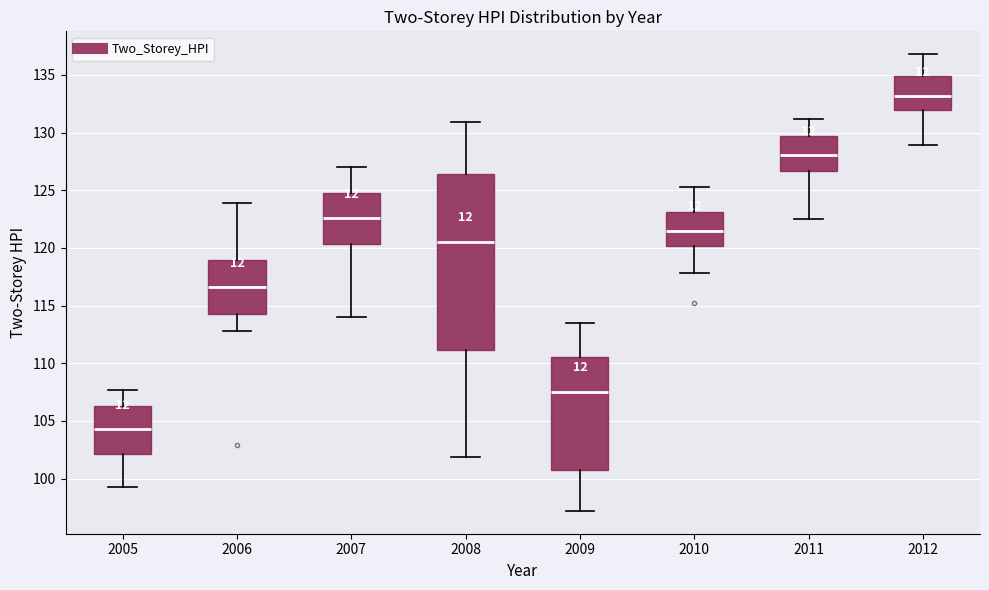

Which box's median line is the lowest?

2005